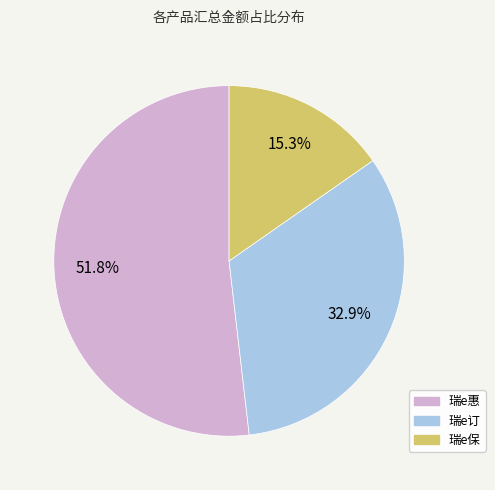

Is there a majority slice in this chart?

Yes